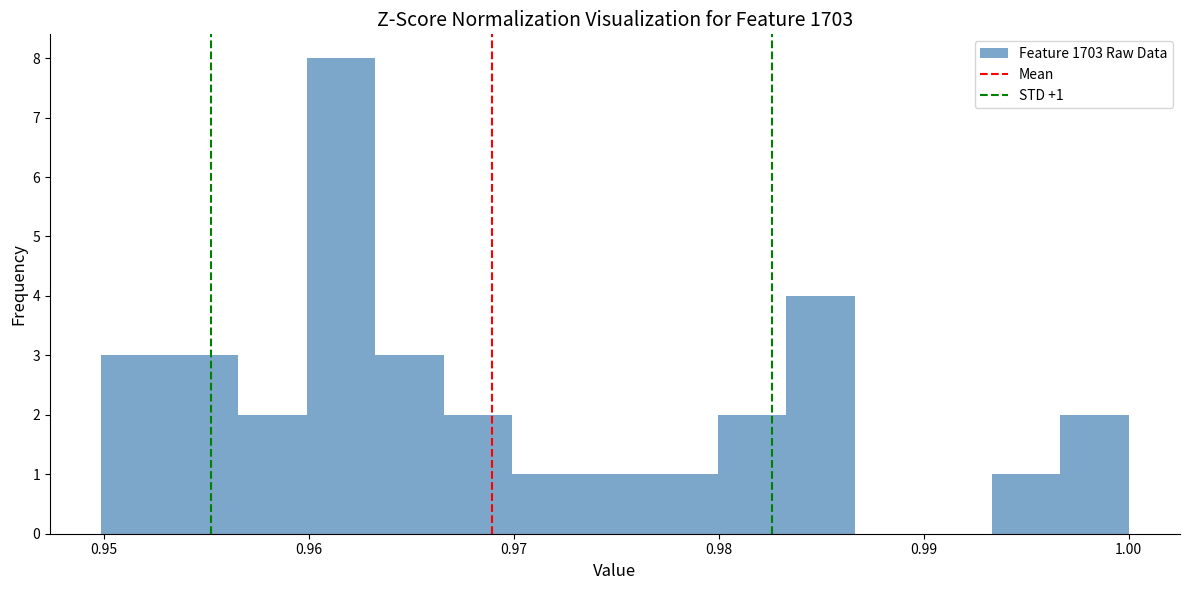

Read against the x-axis, roughly where is the centre of the tallest bar?

0.962